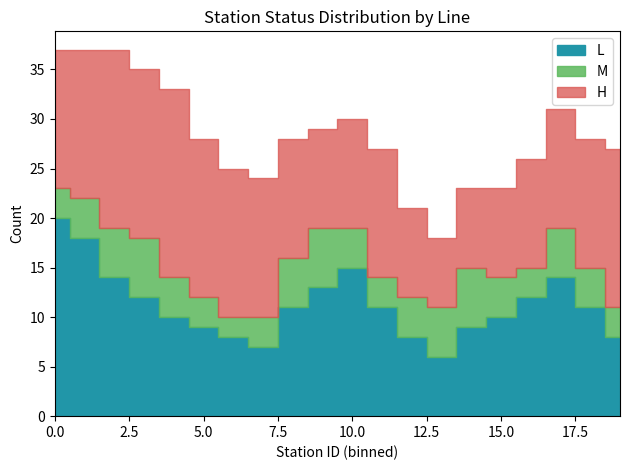

What is the sum of the L_count values at 0 and 15?

30